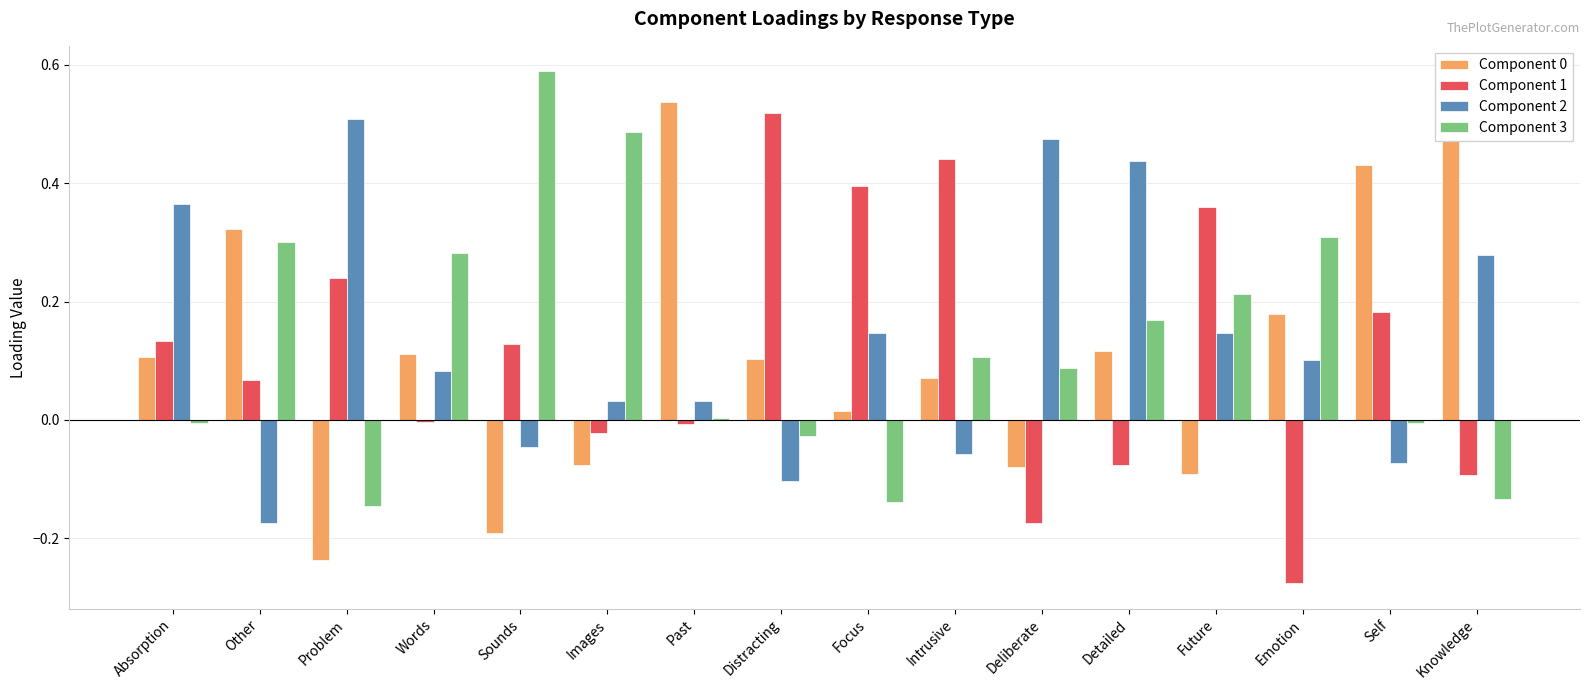

Between Distracting and Deliberate, which series saw the biggest shift?

Component 1